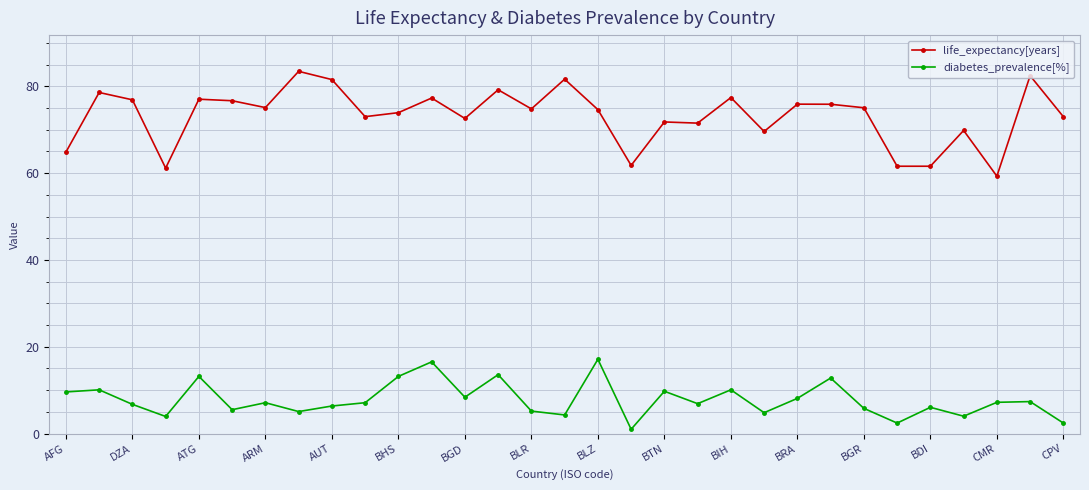

What is the average value of the life_expectancy[years] series?

73.2